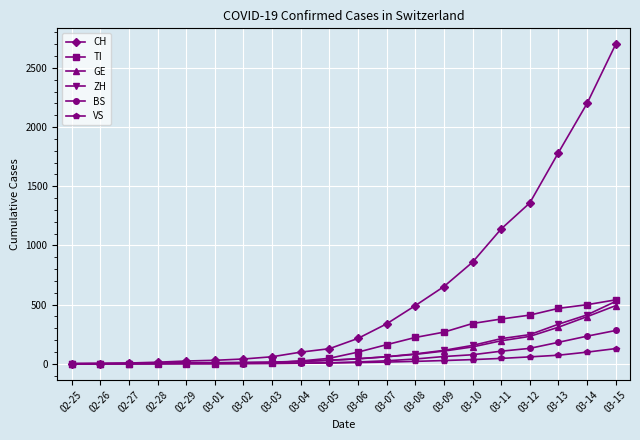

What are all the series names shown in the legend?

CH, TI, GE, ZH, BS, VS